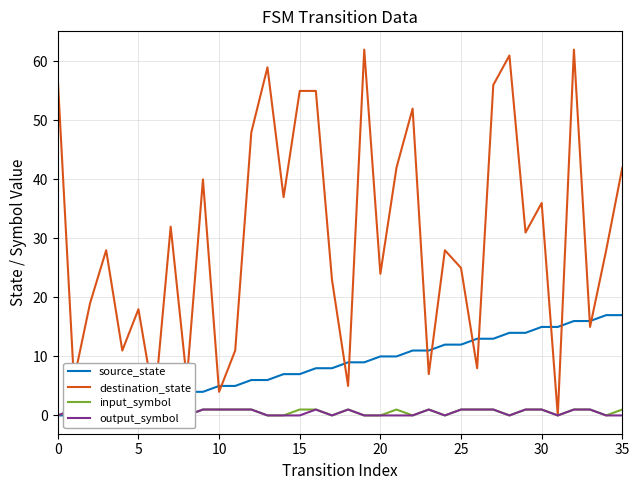

List the series in order of their peak value, lowest first.

input_symbol, output_symbol, source_state, destination_state